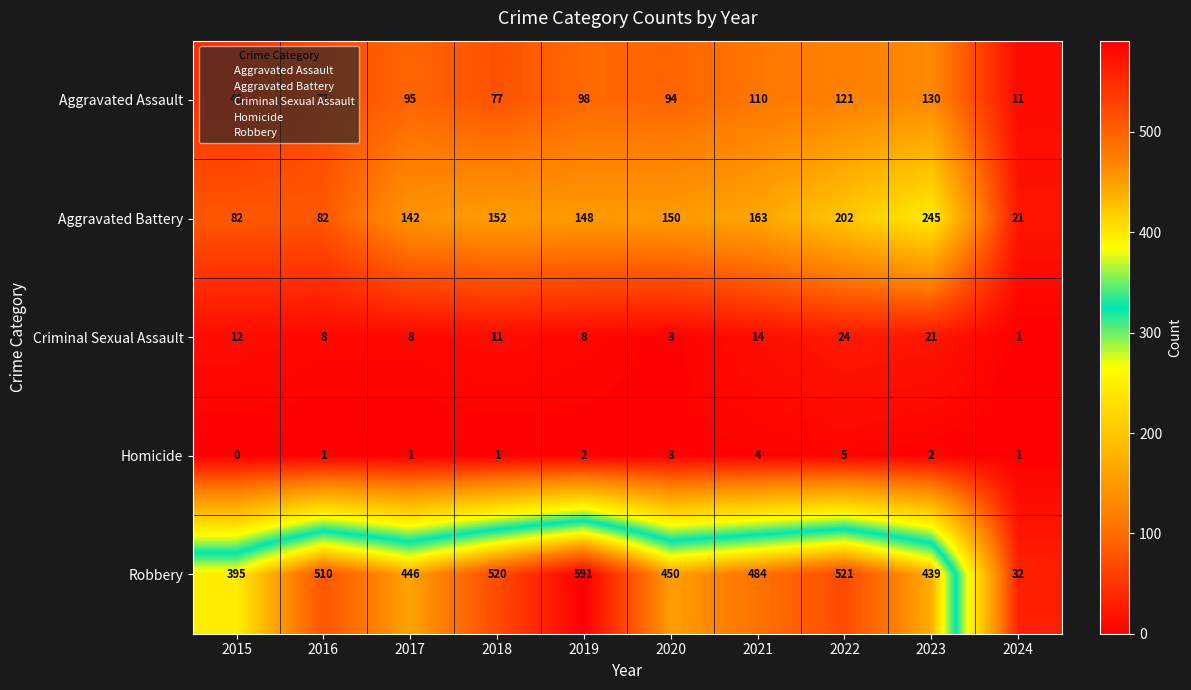

What value does the Aggravated Battery series have at 2016, to the nearest 50?

100